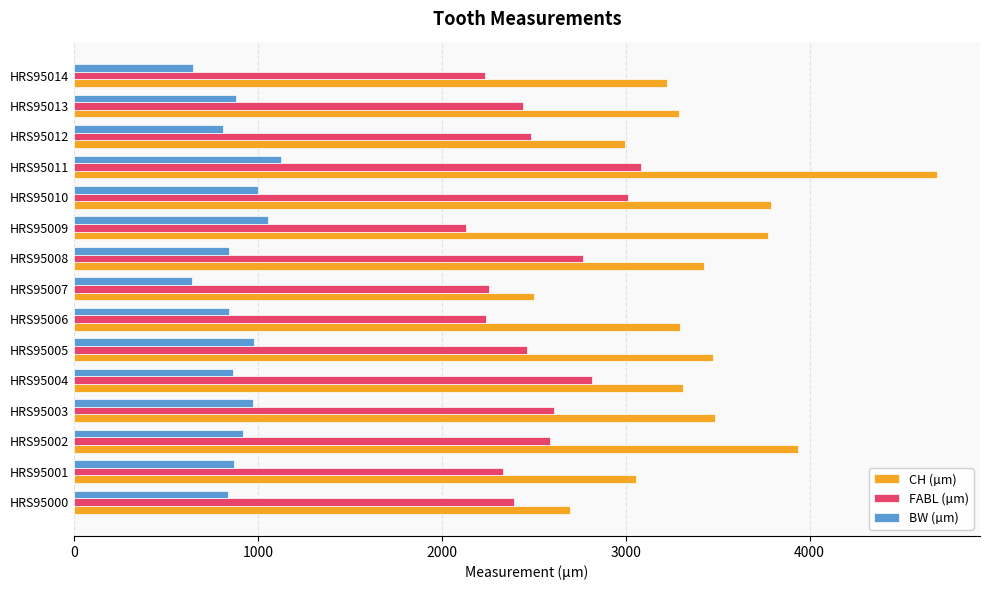

The value of BW (µm) at HRS95001 is 871. True or false?

True